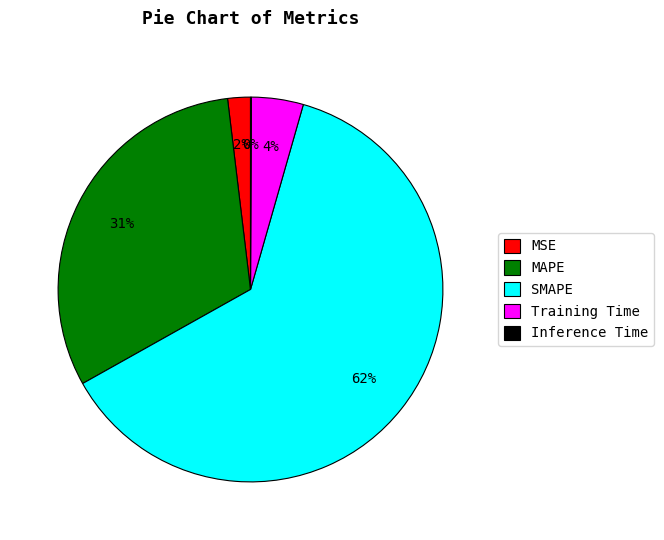

Combined, do Training Time and SMAPE account for over 50%?

Yes